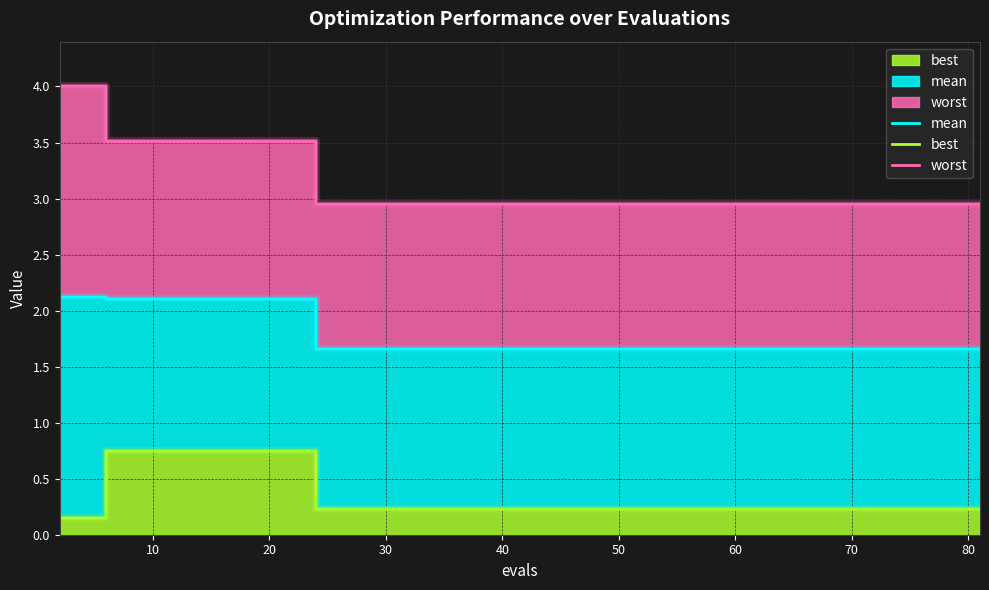

Is it true that best equals 0.1 at 45?

False